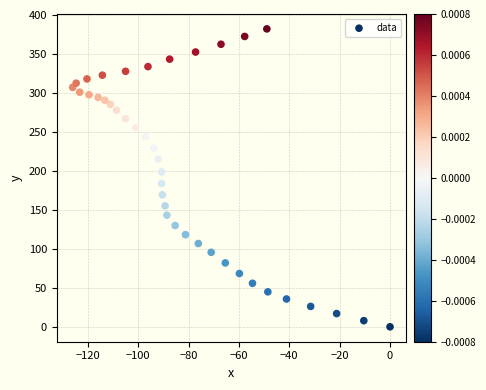

What is the range of Y values (max minus min)?

382.3